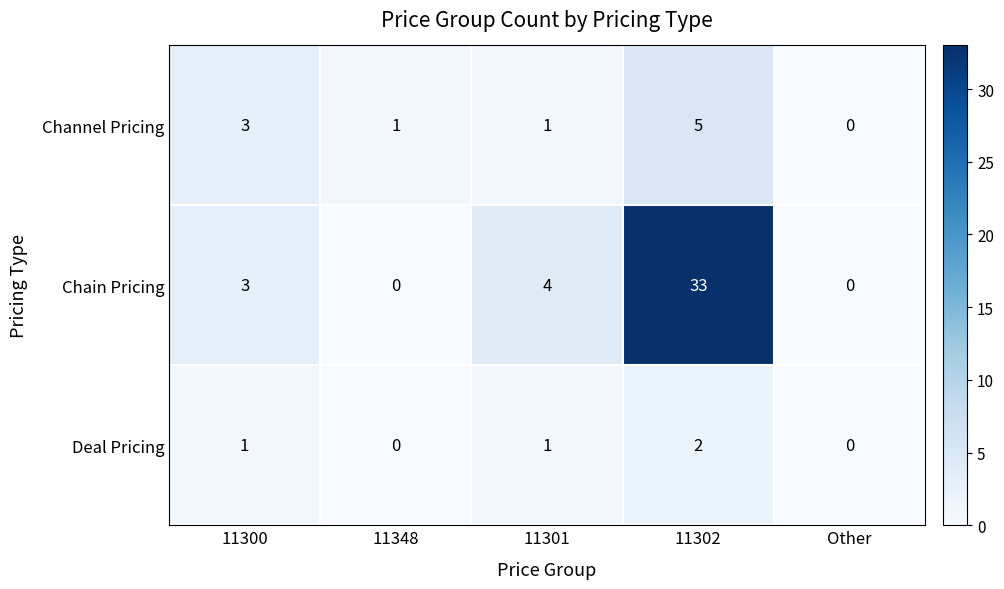

The Chain Pricing series shows 50 at 11302. True or false?

False